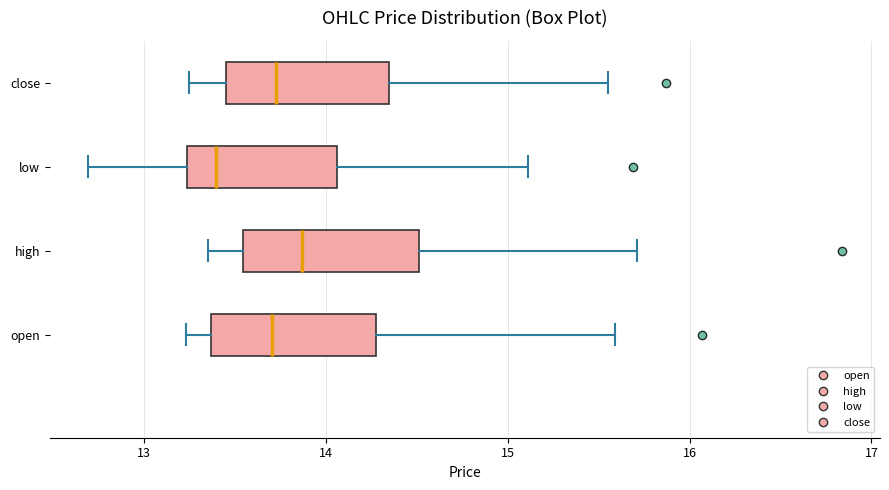

Reading bottom to top, read every box against the x-axis: the position of its median line, the range the box covers, and the ends of its whiskers. The values are not printed on the chart, so give them approximately, as read against the axis.

open: median 13.7, box 13.4 to 14.3, whiskers 13.2 to 15.6
high: median 13.9, box 13.5 to 14.5, whiskers 13.4 to 15.7
low: median 13.4, box 13.2 to 14.1, whiskers 12.7 to 15.1
close: median 13.7, box 13.5 to 14.4, whiskers 13.3 to 15.6